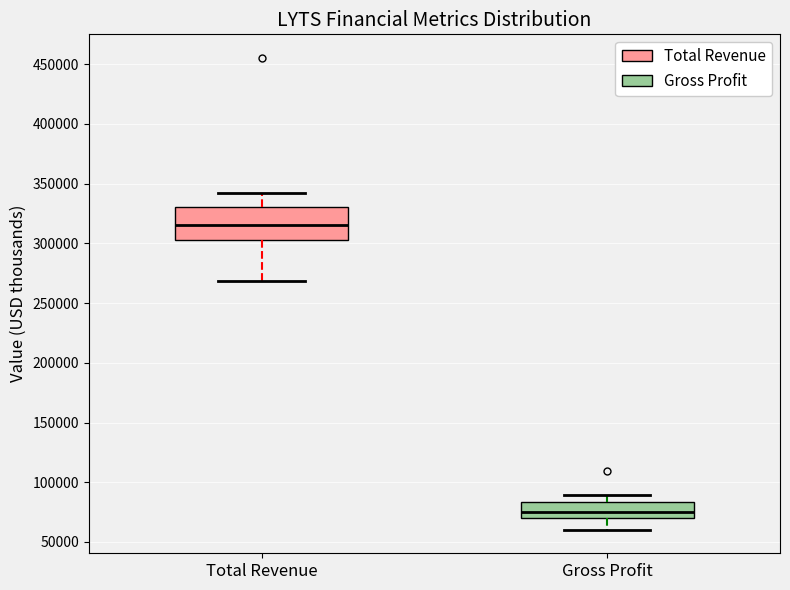

Comparing the boxes themselves (not the whiskers), which one is the tallest?

Total Revenue